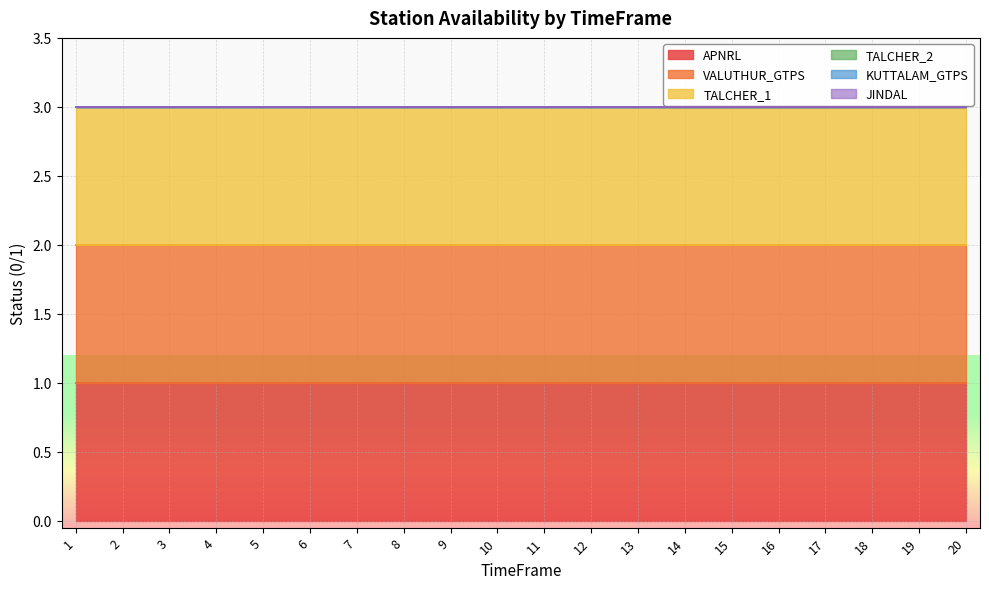

Which series has the largest range (max minus min)?

APNRL